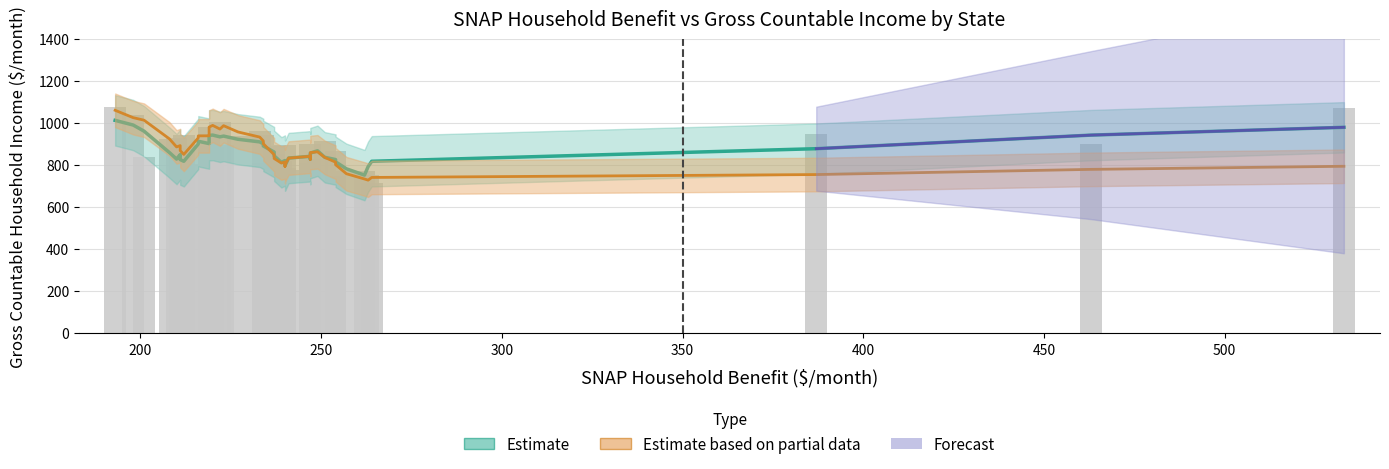

What is the maximum value shown in the chart?

1076.0